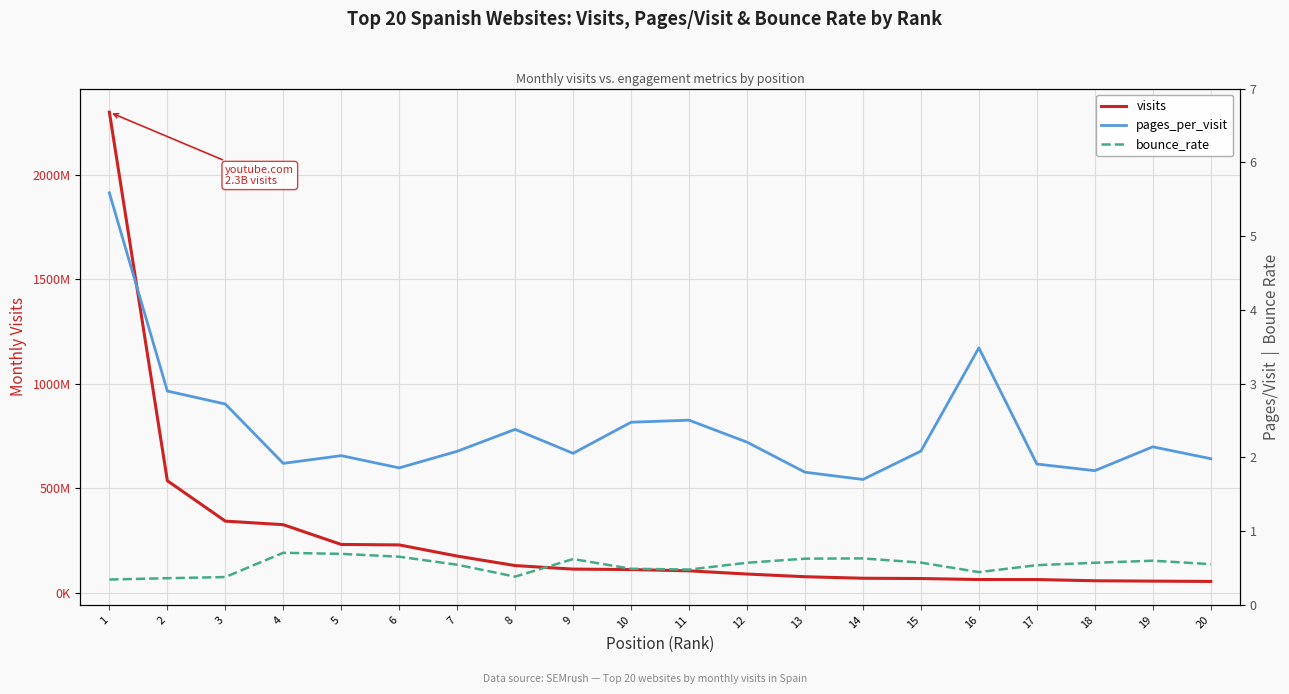

How many lines are shown in the chart?

3